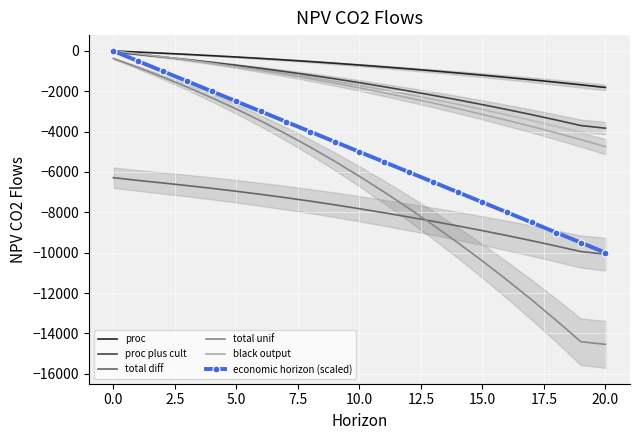

True or false: proc has more than 2 points higher than both neighbors.

False